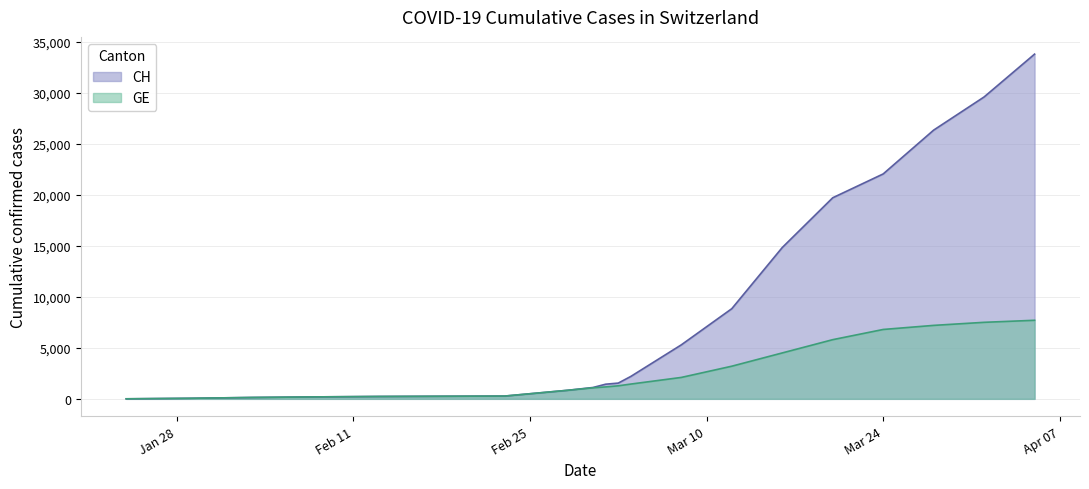

What is the change in value from 2020-03-24 to 2020-03-29?

+1100